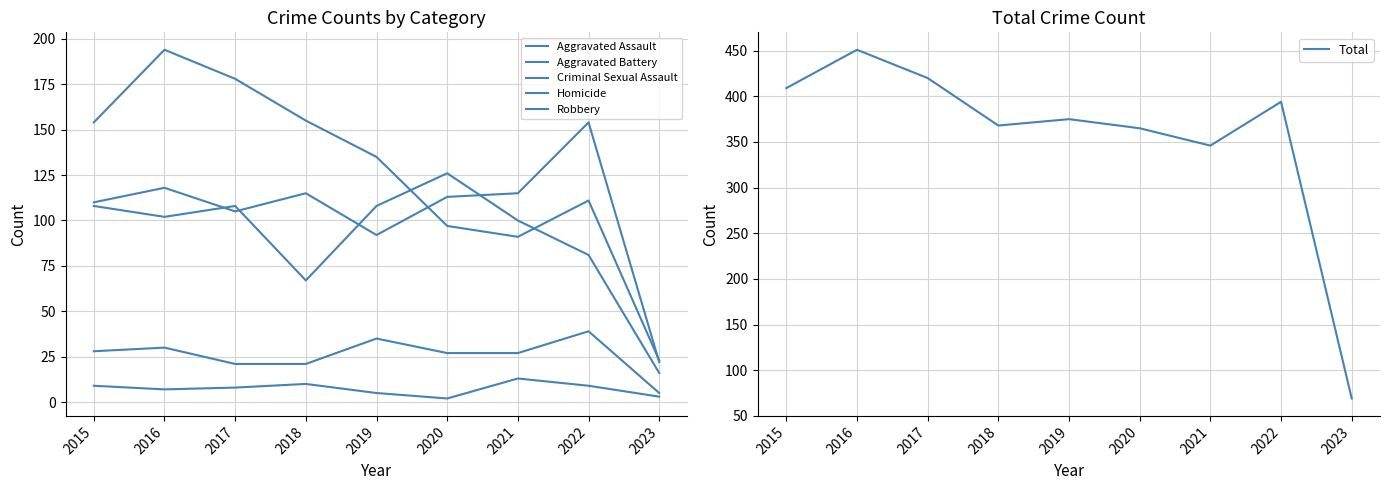

Is the value of Total at 2023 greater than the value of Aggravated Assault at 2020?

No